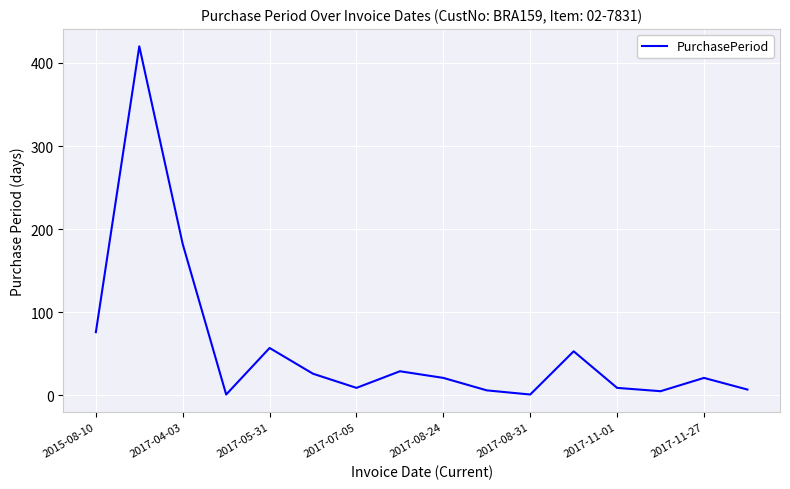

What is the difference between the maximum and minimum values?

419